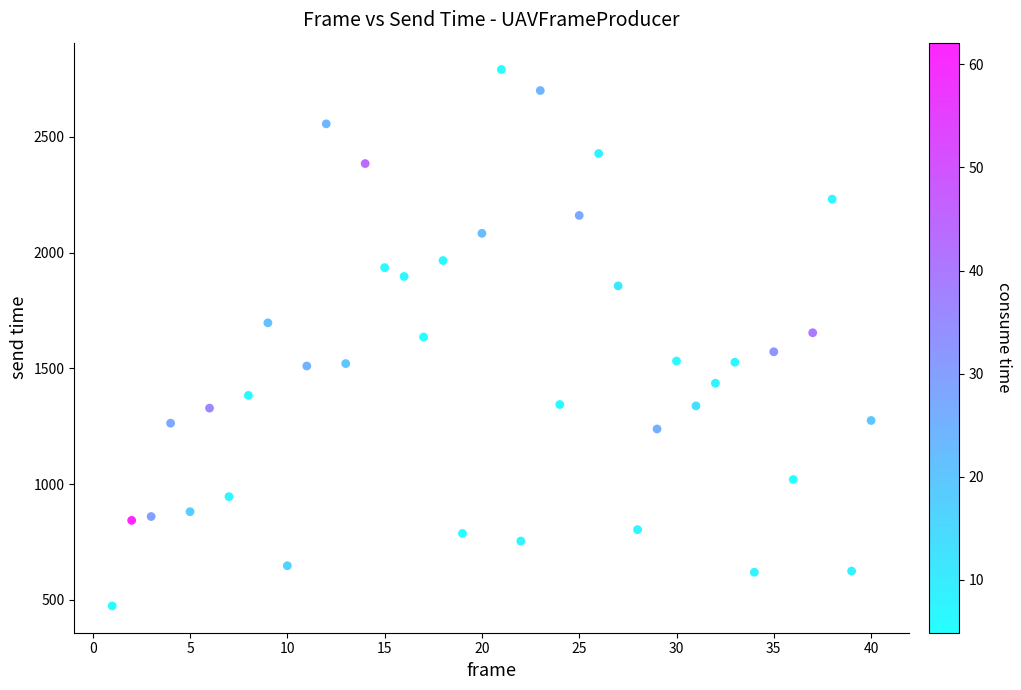

What is the range of X values (max minus min)?

39.0